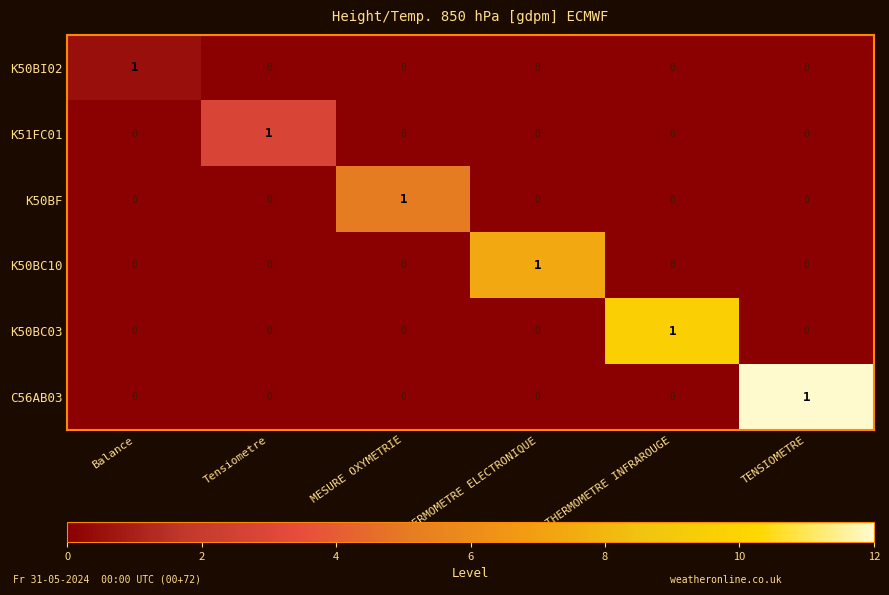

At which label does K51FC01 reach its peak?

Tensiometre